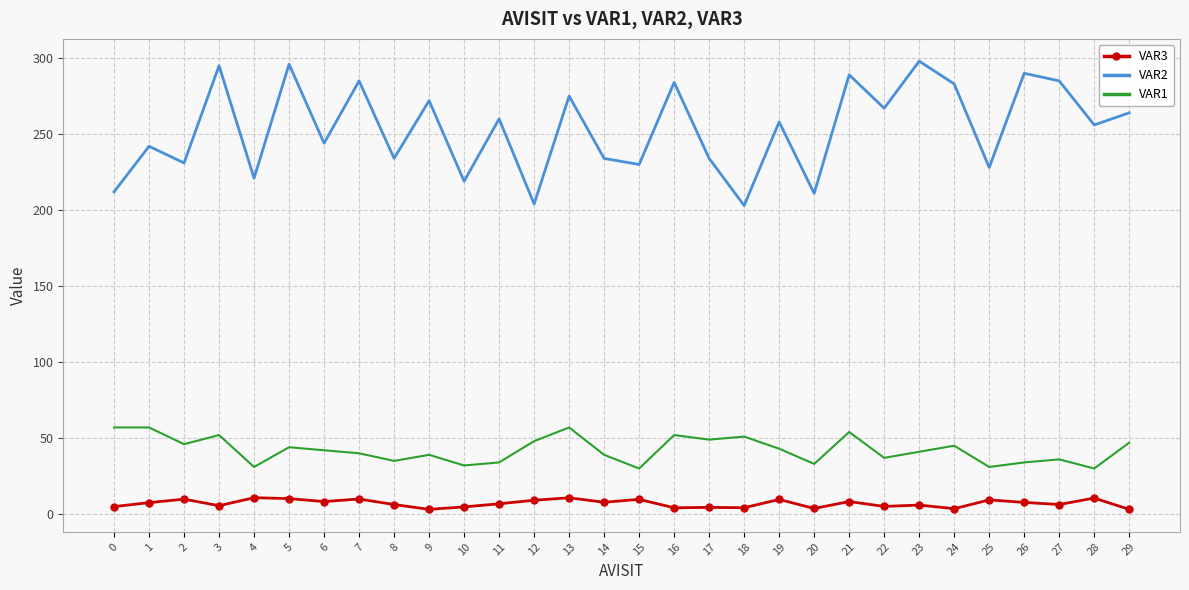

Read the VAR3 value at 4.

10.8